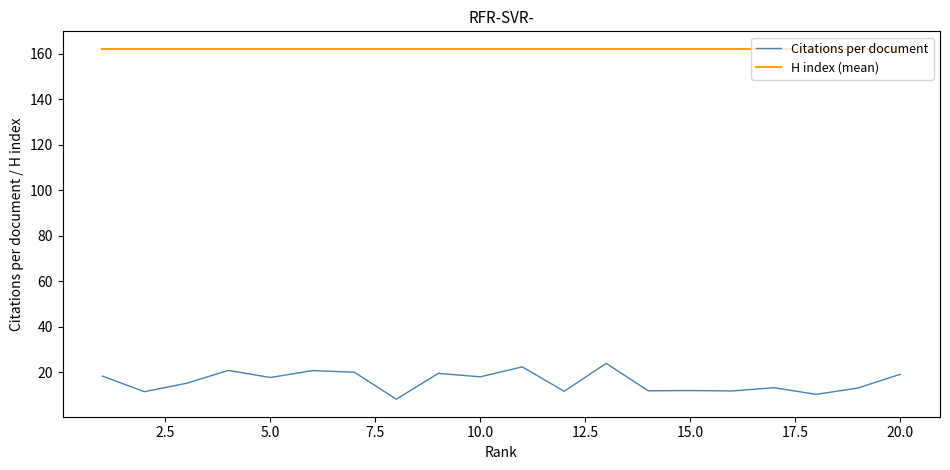

Which series has the largest total across all categories?

H index (mean)